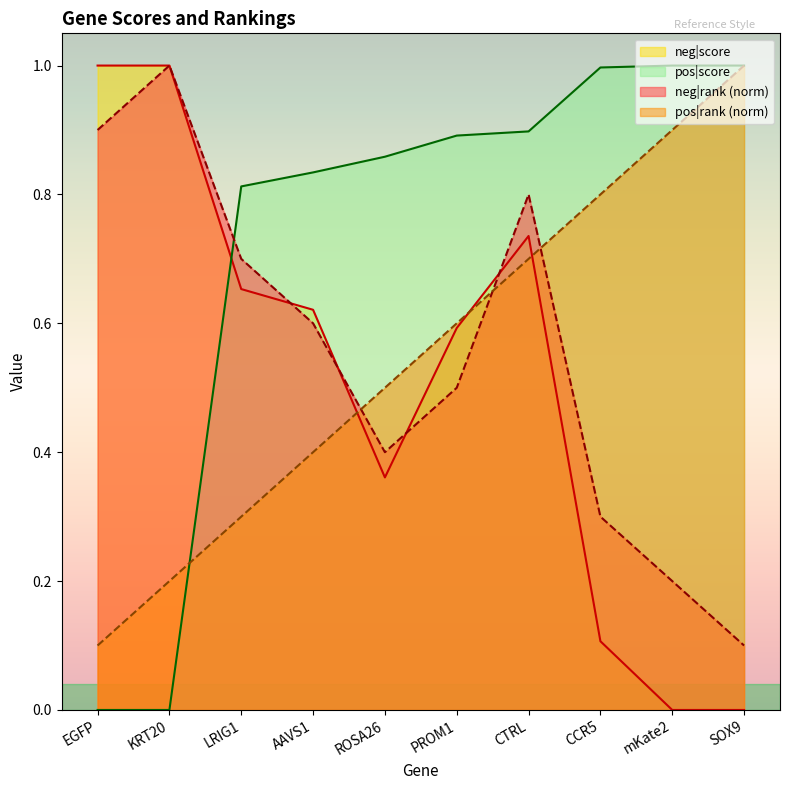

How many lines are shown in the chart?

4